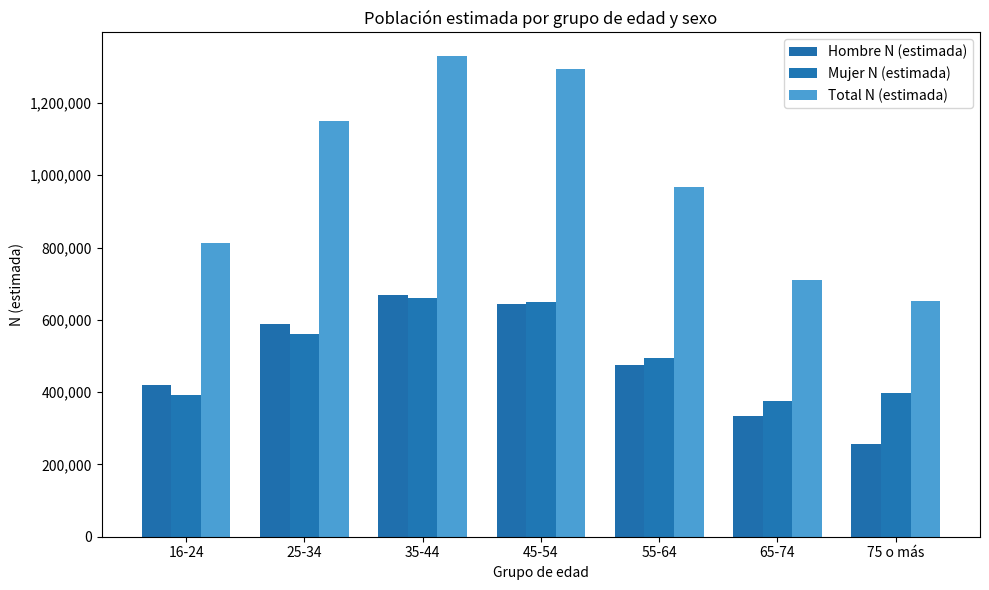

Read the Hombre N (estimada) value at 25-34, to the nearest 50.

588750